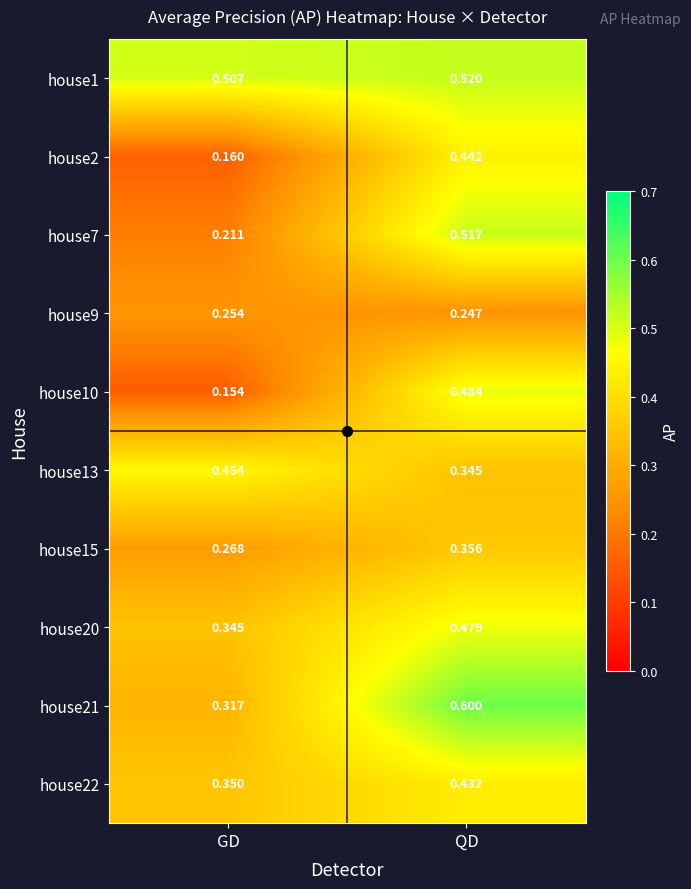

Which category has the highest value in the house7 series?

QD